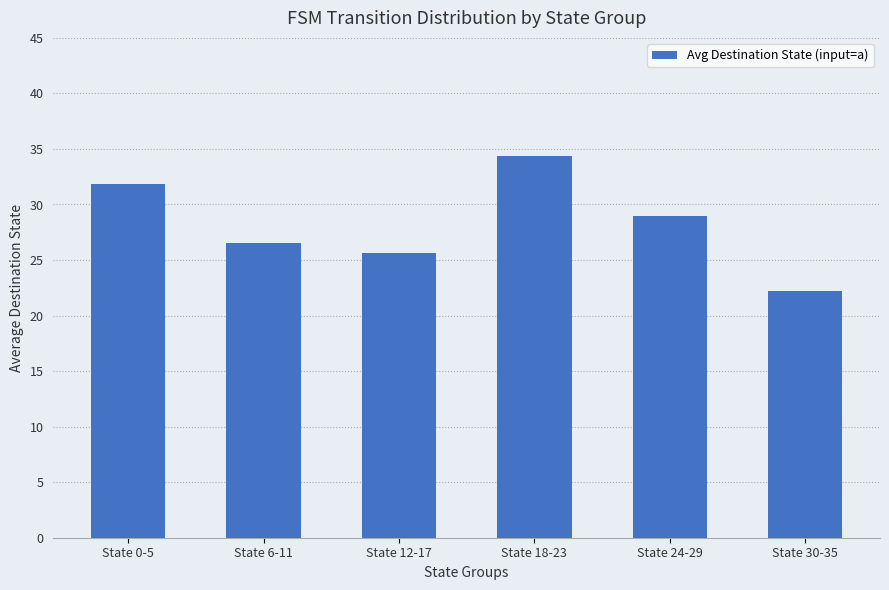

What position from the right is State 18-23?

3